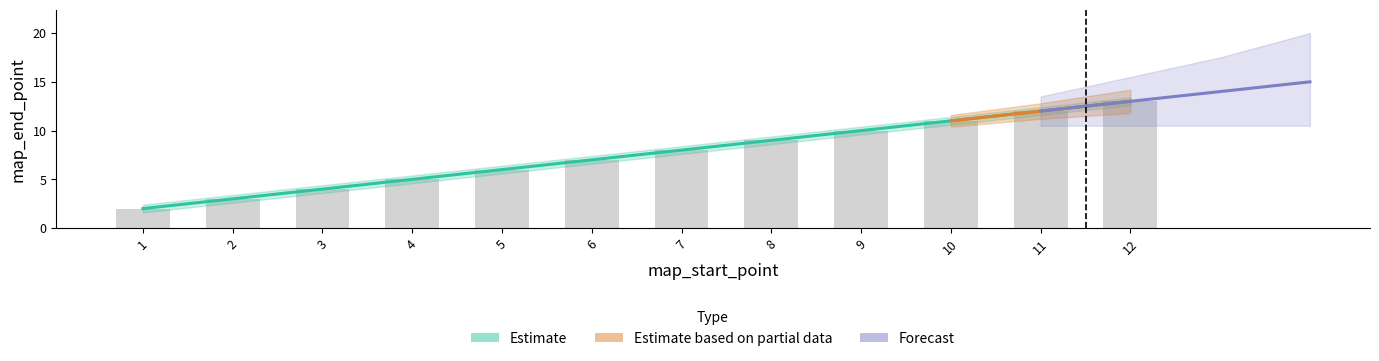

Does the chart contain any negative values?

No